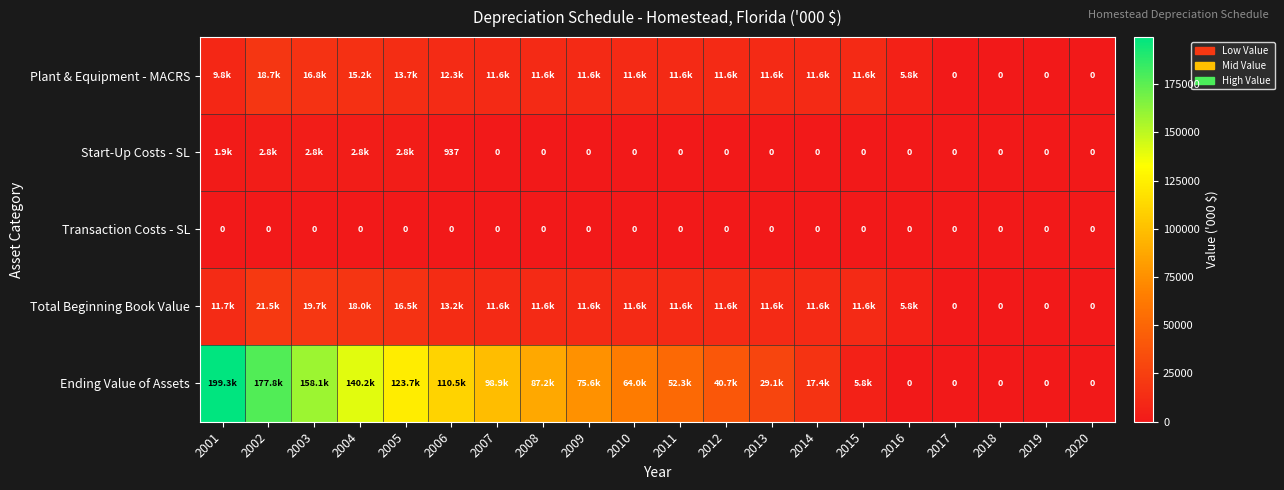

At 2019, list the series in order from smallest to largest.

Plant & Equipment - MACRS, Start-Up Costs - SL, Transaction Costs - SL, Total Beginning Book Value, Ending Value of Assets